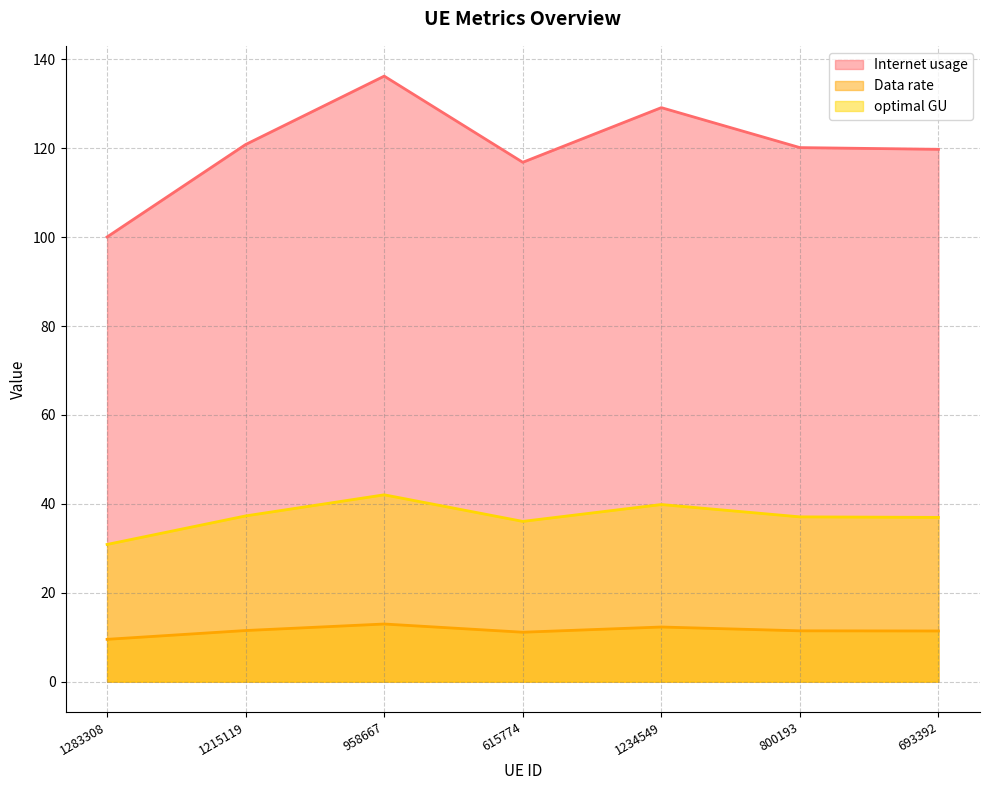

At which category does the chart reach its minimum across all series?

1283308